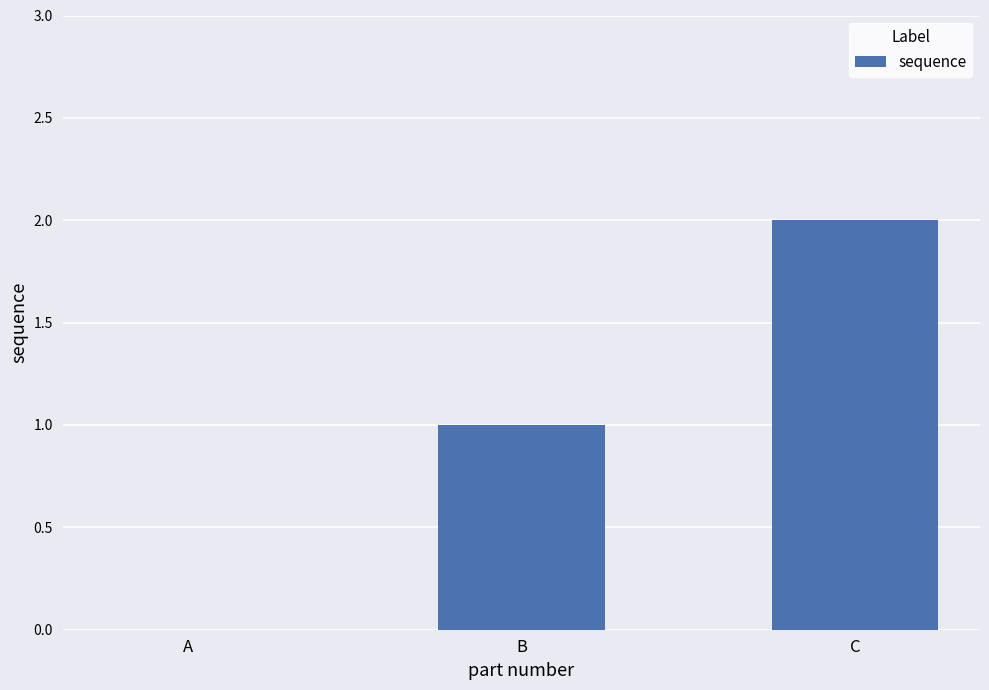

Between A and B, which is larger?

B